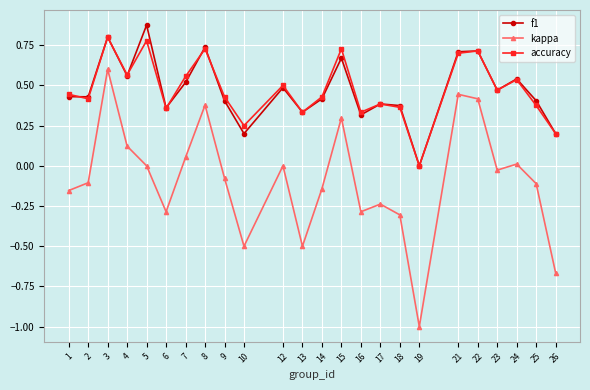

True or false: accuracy and kappa cross at least once.

False